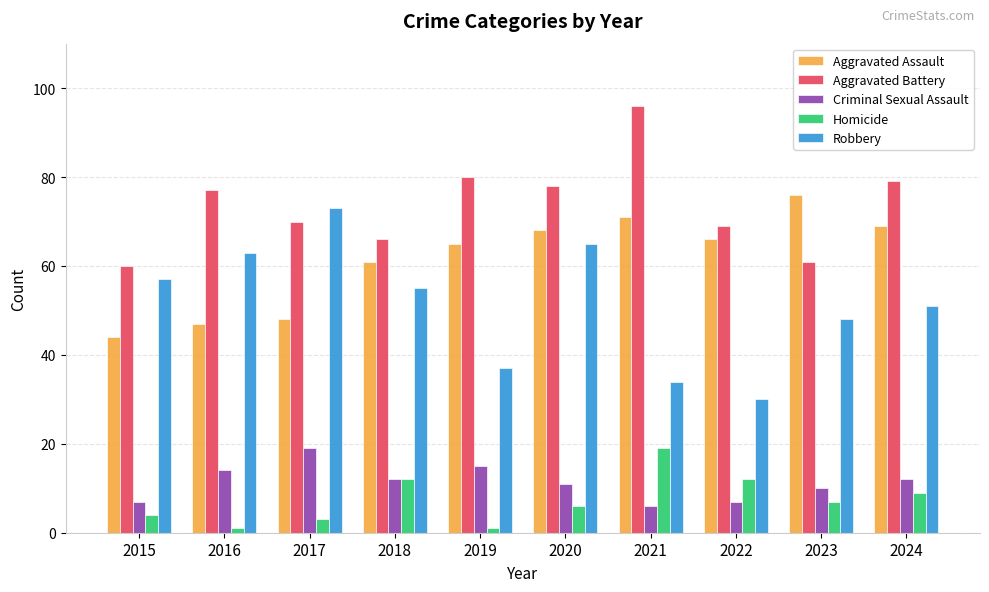

What is the difference between the maximum and minimum values in the Aggravated Battery series?

36